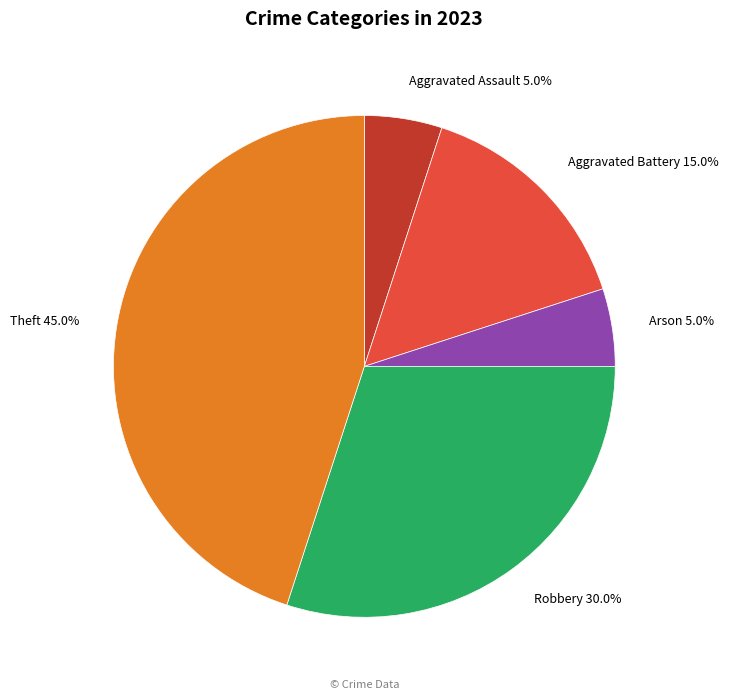

Is Arson 5.0% the majority of the pie?

No